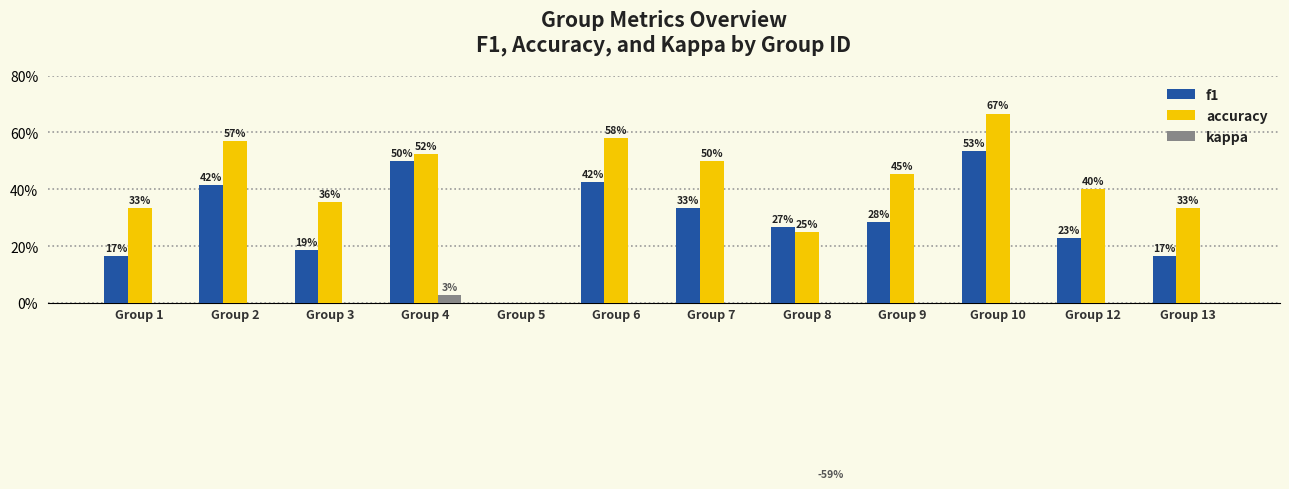

Which series has the largest range (max minus min)?

accuracy